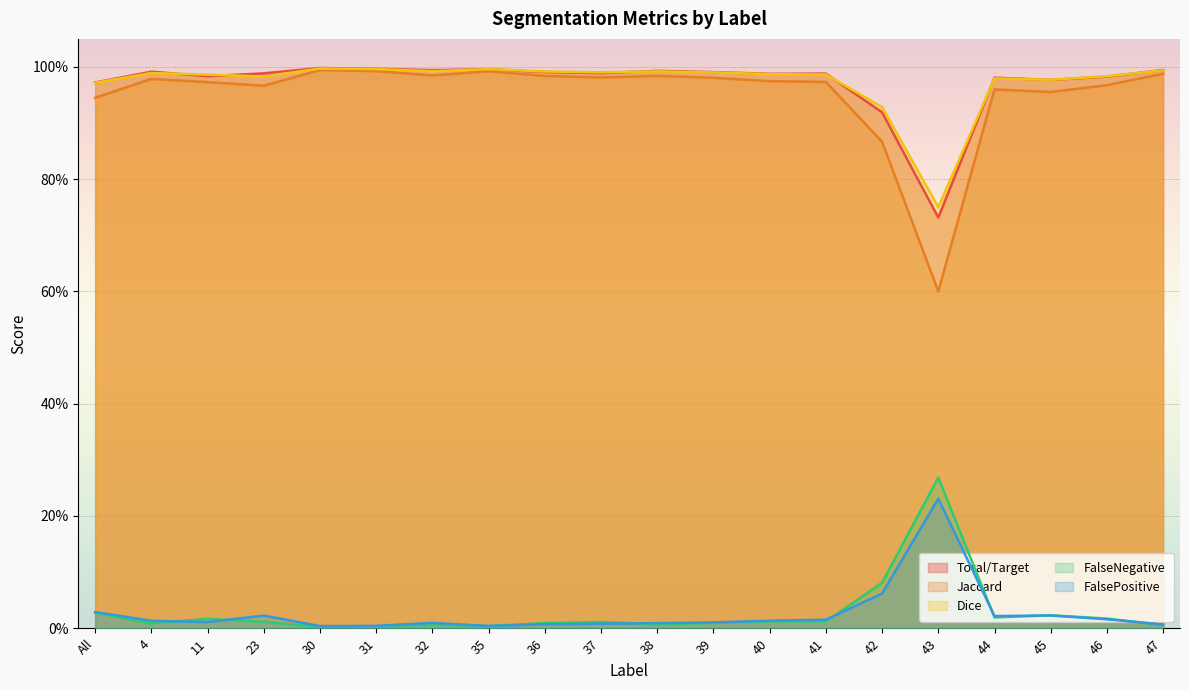

Rank the series at 44 from highest to lowest value.

Total/Target, Dice, Jaccard, FalsePositive, FalseNegative